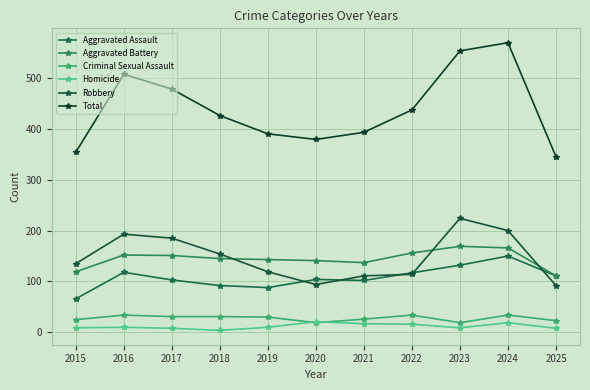

At which label is Aggravated Battery closest to 140?

2020